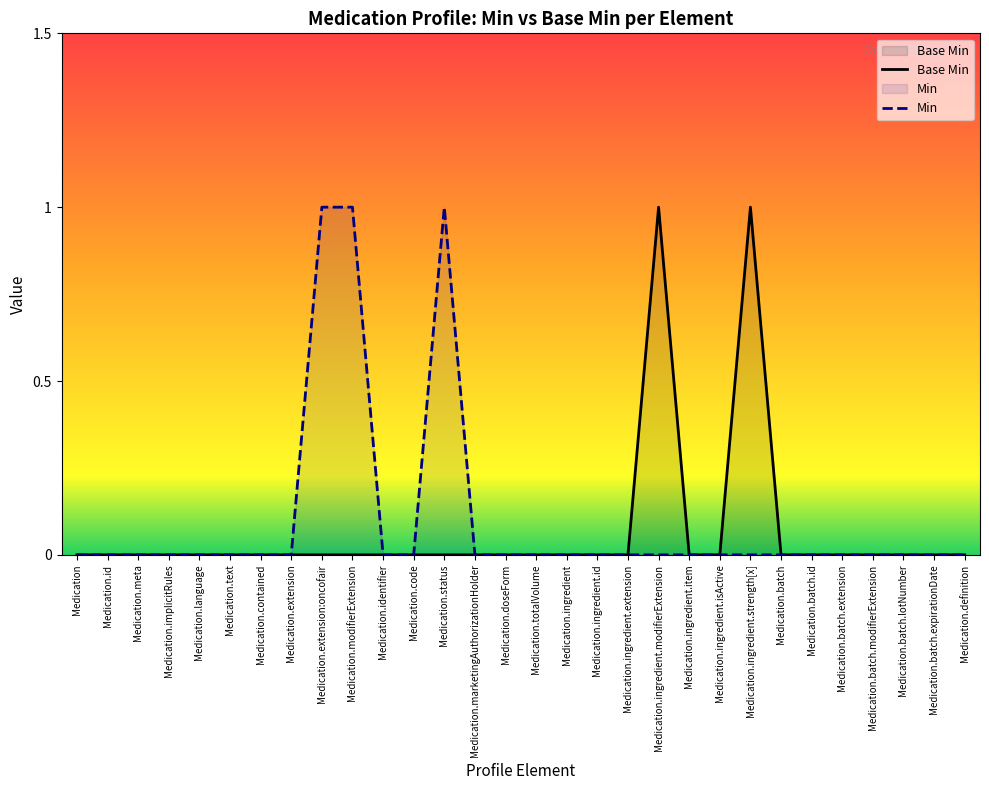

How many lines are shown in the chart?

2